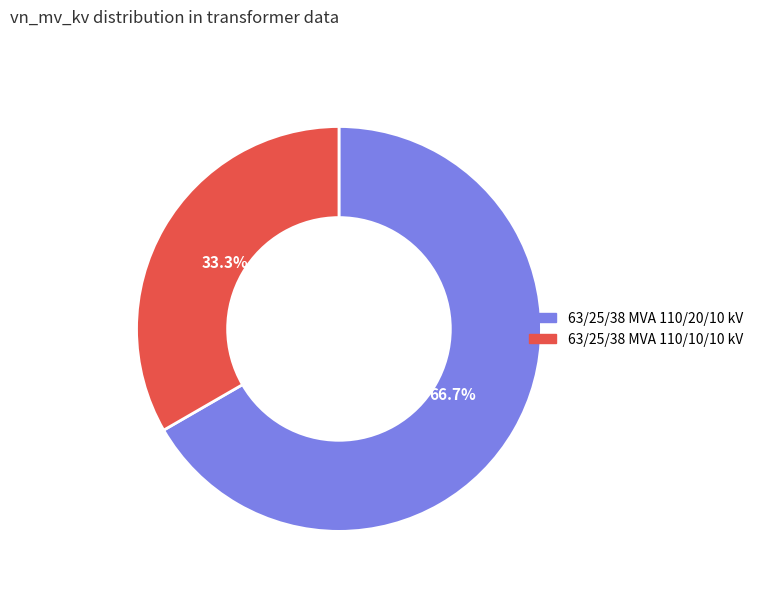

To the nearest percent, what portion does 63/25/38 MVA 110/10/10 kV represent?

33%